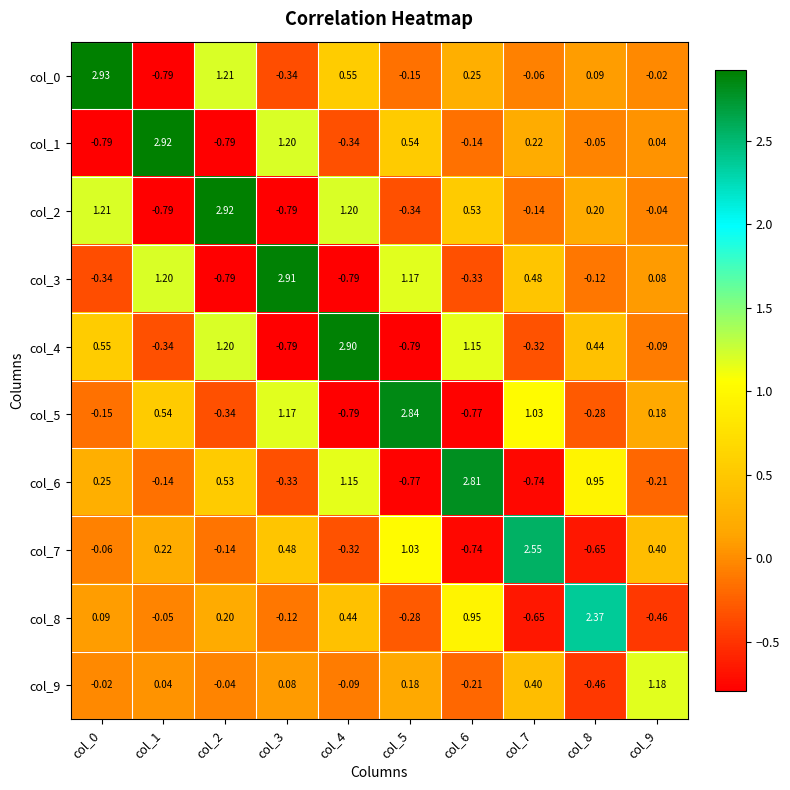

Is the value of col_0 at col_6 greater than the value of col_7 at col_1?

Yes